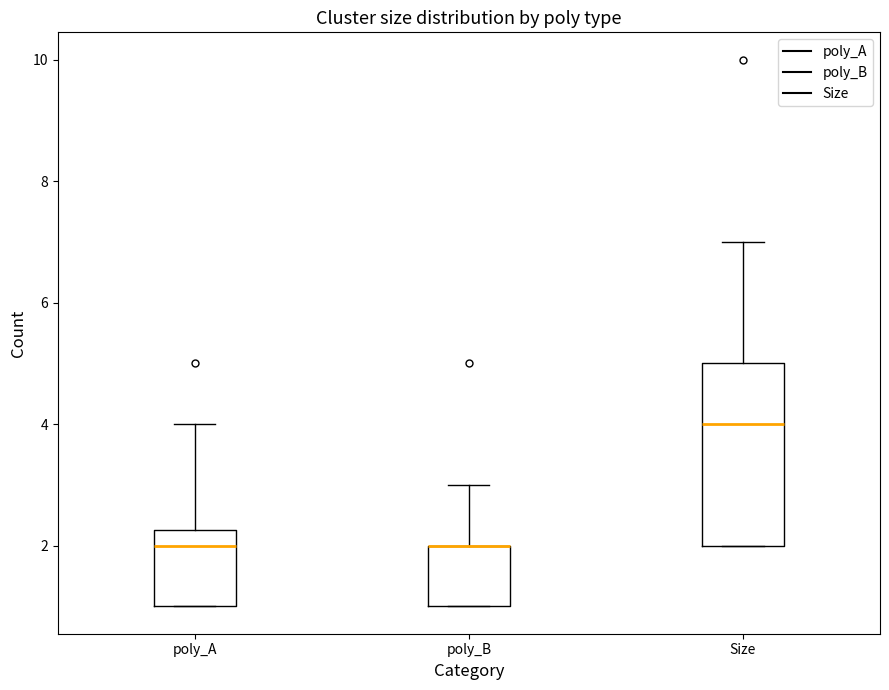

Reading left to right, transcribe this box plot: for each box, give where its median line is, the range the box spans, and where its two whiskers end, as read against the y-axis. The values are not printed on the chart, so give them approximately, as read against the axis.

poly_A: median 2.0, box 1.0 to 2.2, whiskers 1.0 to 4.0
poly_B: median 2.0 (drawn on the box's upper edge), box 1.0 to 2.0, whiskers 1.0 to 3.0
Size: median 4.0, box 2.0 to 5.0, whiskers 2.0 to 7.0